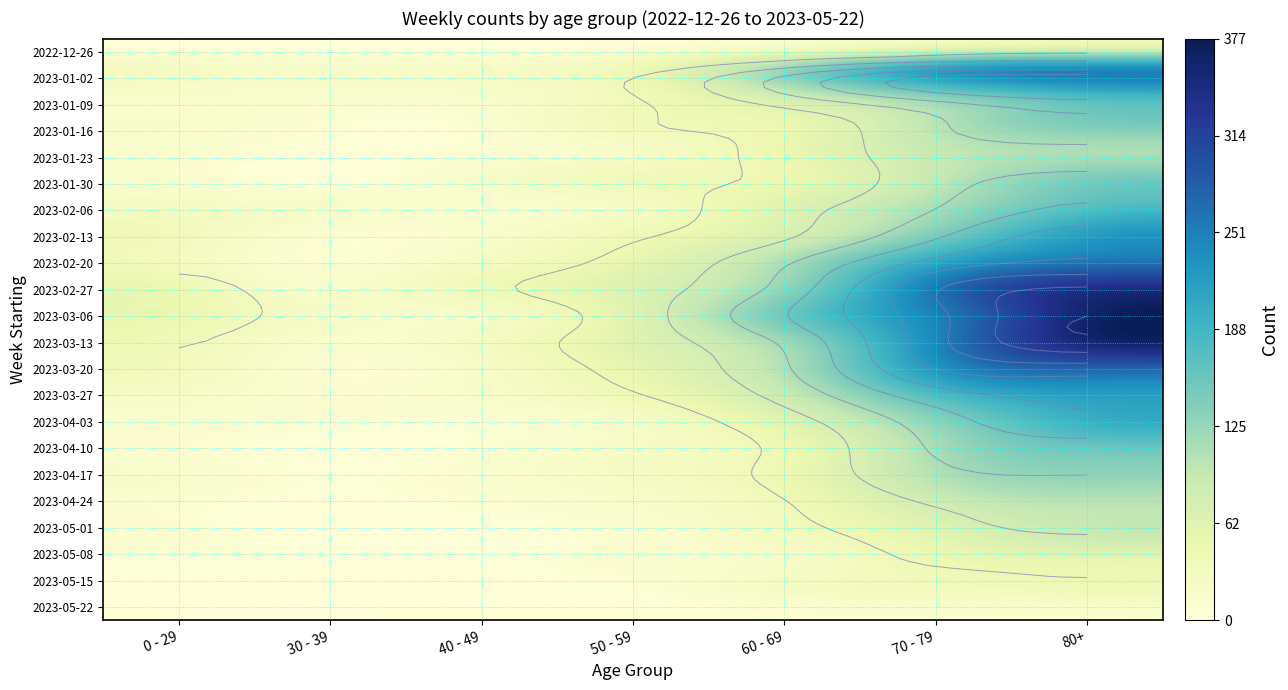

True or false: 2023-03-27 has a value of 108 at 70 - 79.

False